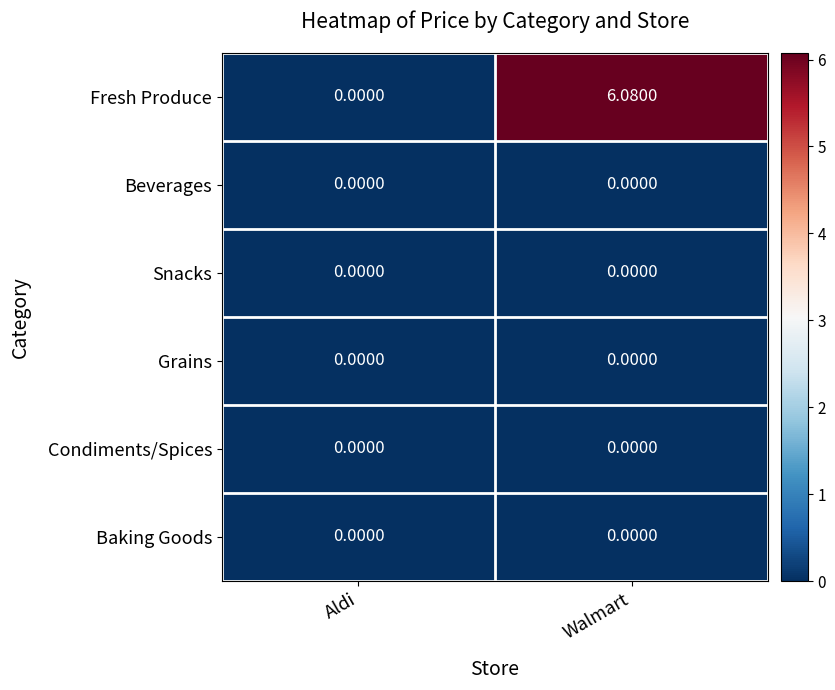

Rank the categories by Fresh Produce value from highest to lowest.

Walmart, Aldi